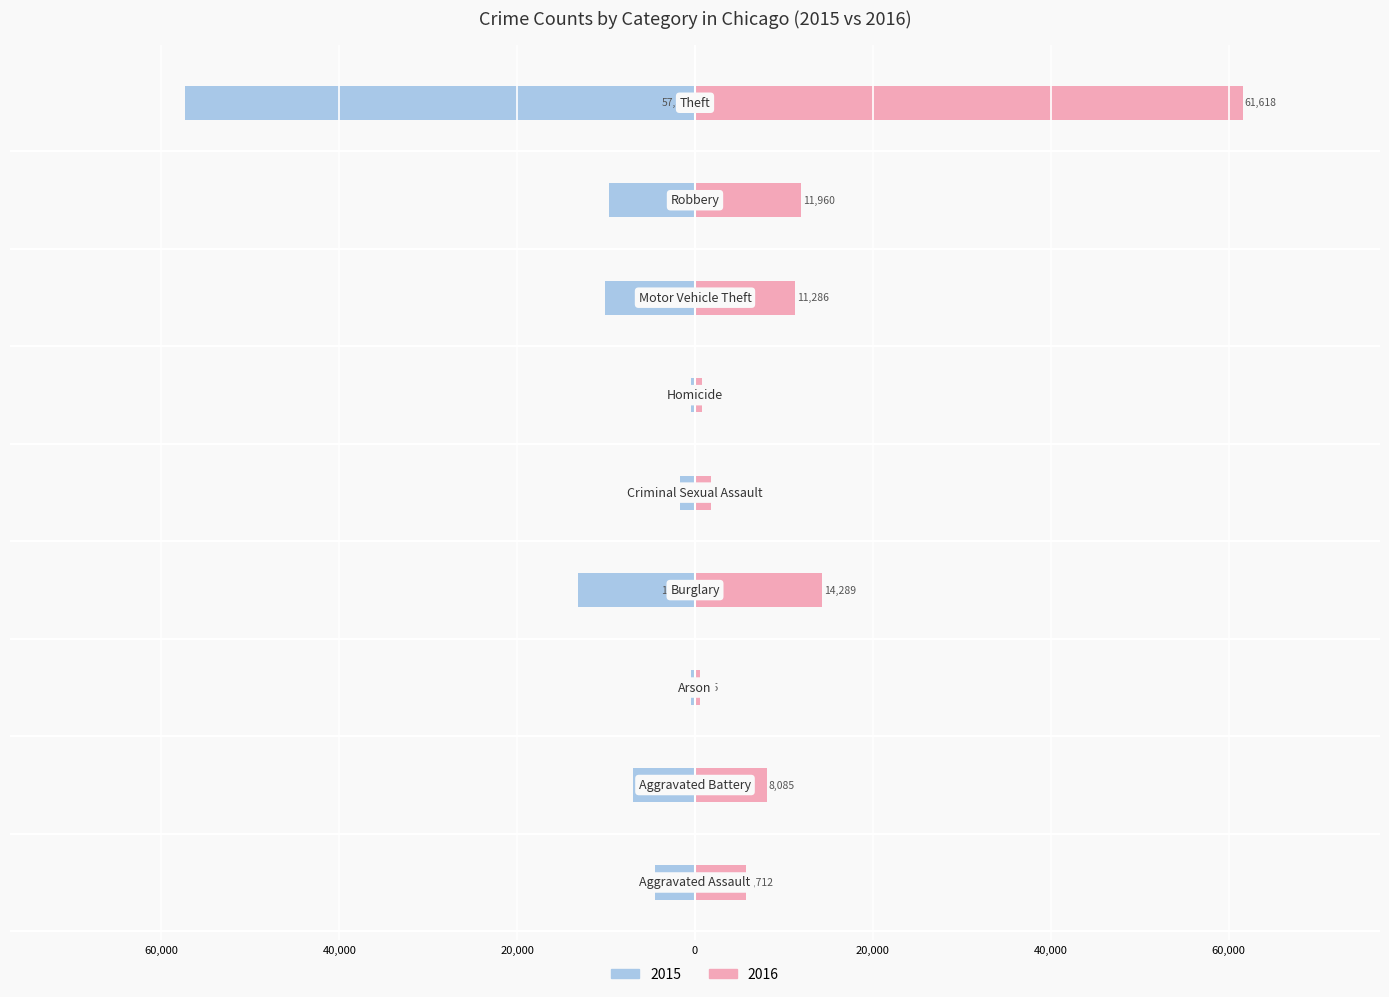

Rank the series by their maximum value, from lowest to highest.

2015, 2016